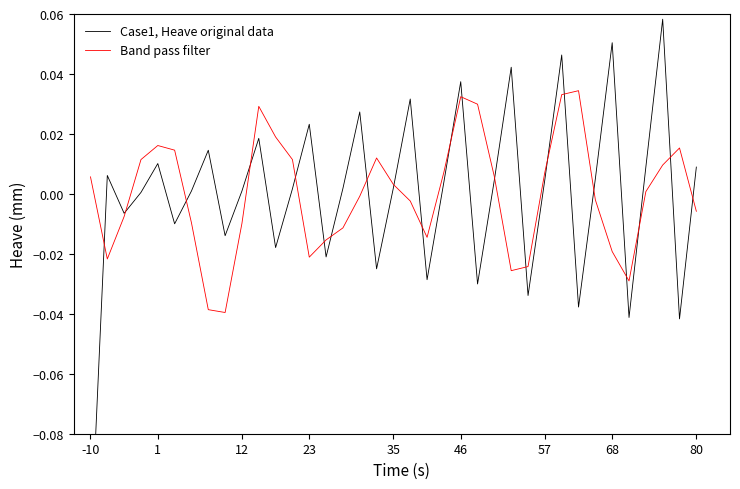

At which label does Case1, Heave original data reach its minimum?

-10